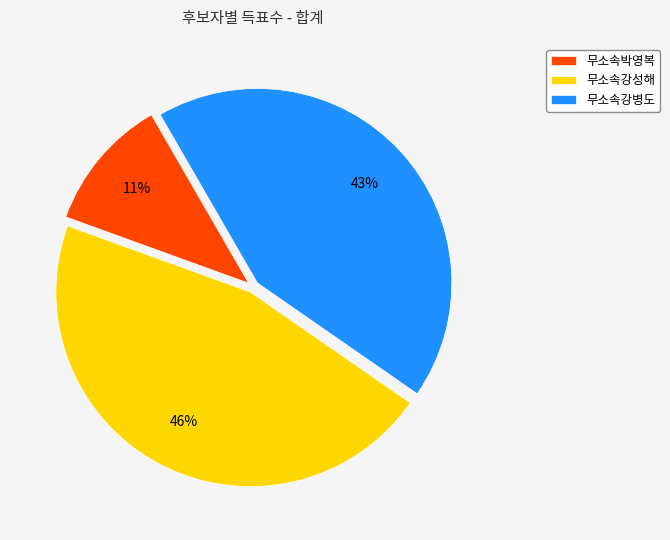

To the nearest percent, what is the average slice percentage?

33%